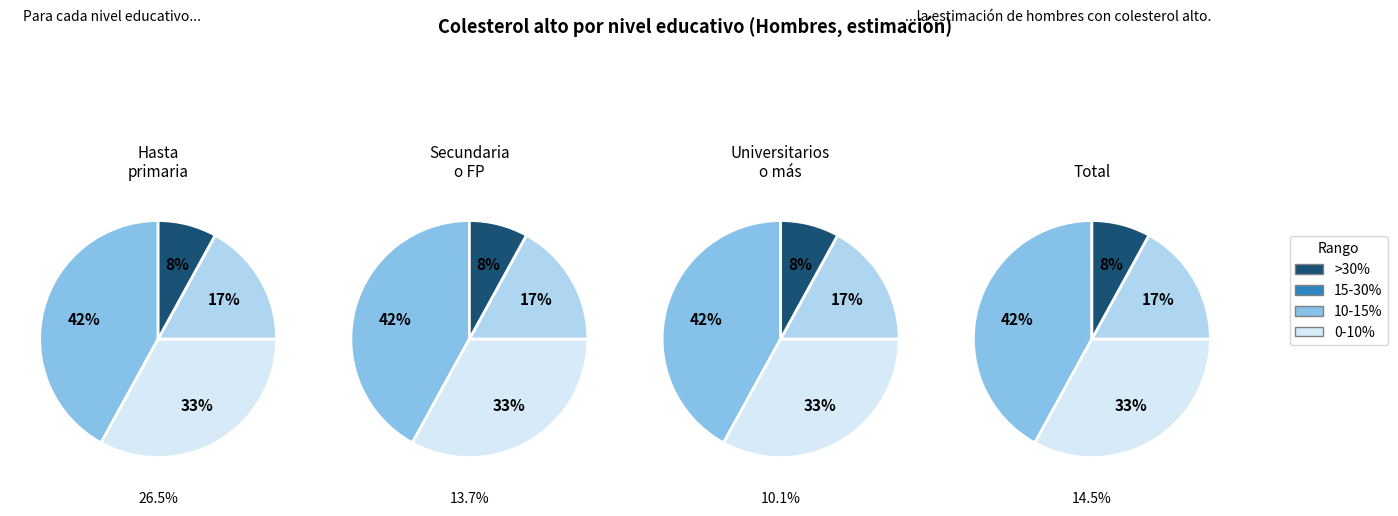

Which slice is the largest?

Hasta primaria